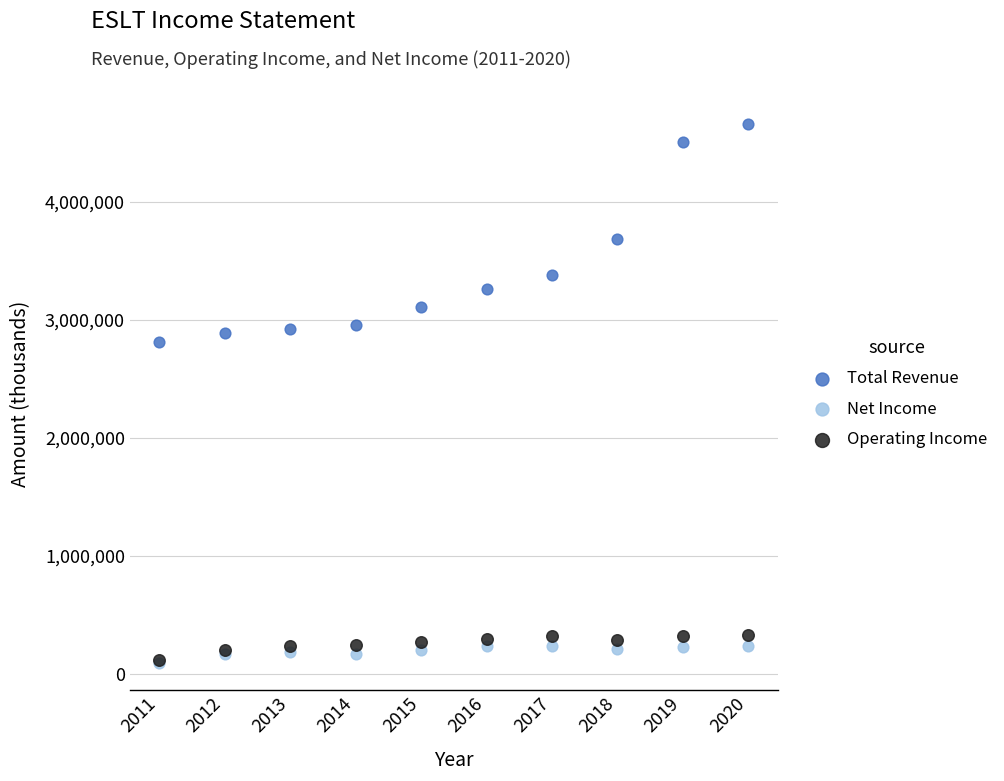

In the Total Revenue series, what Y value is closest to 3740050?

3683700